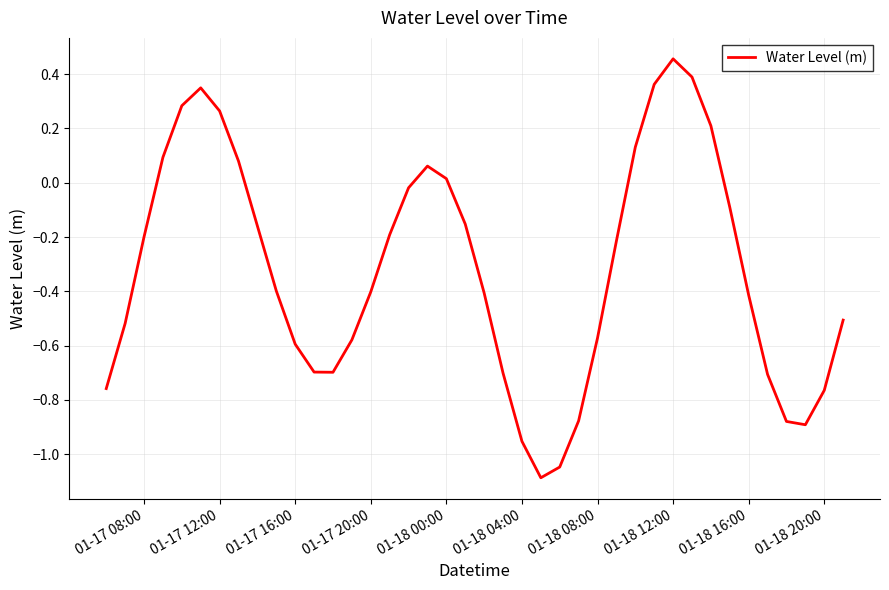

What is the minimum value shown in the chart?

-1.1